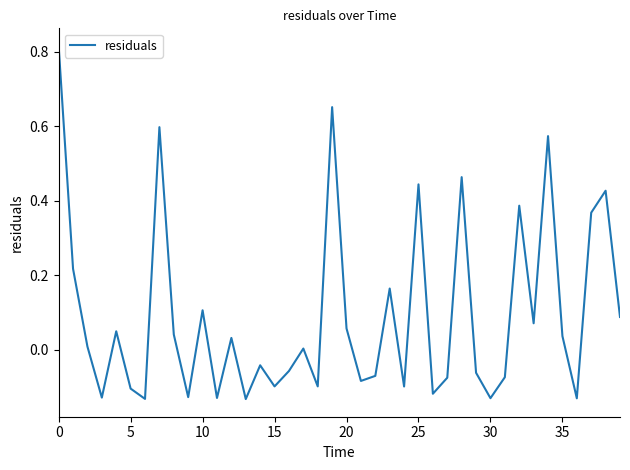

What is the difference between the maximum and minimum values?

0.9